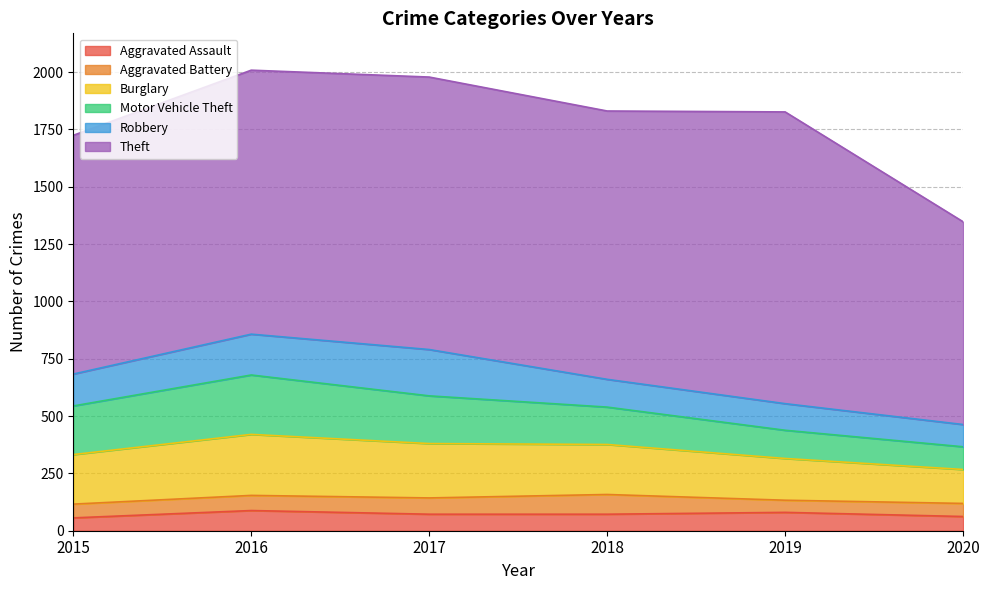

Which category has the lowest value in the Aggravated Battery series?

2019